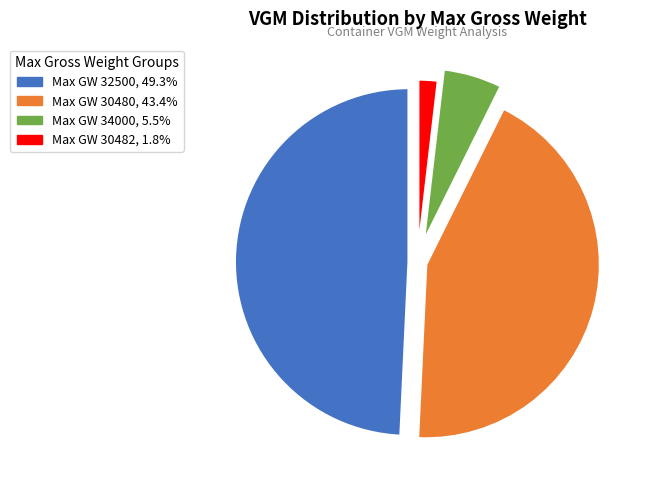

How many slices are in this pie chart?

4